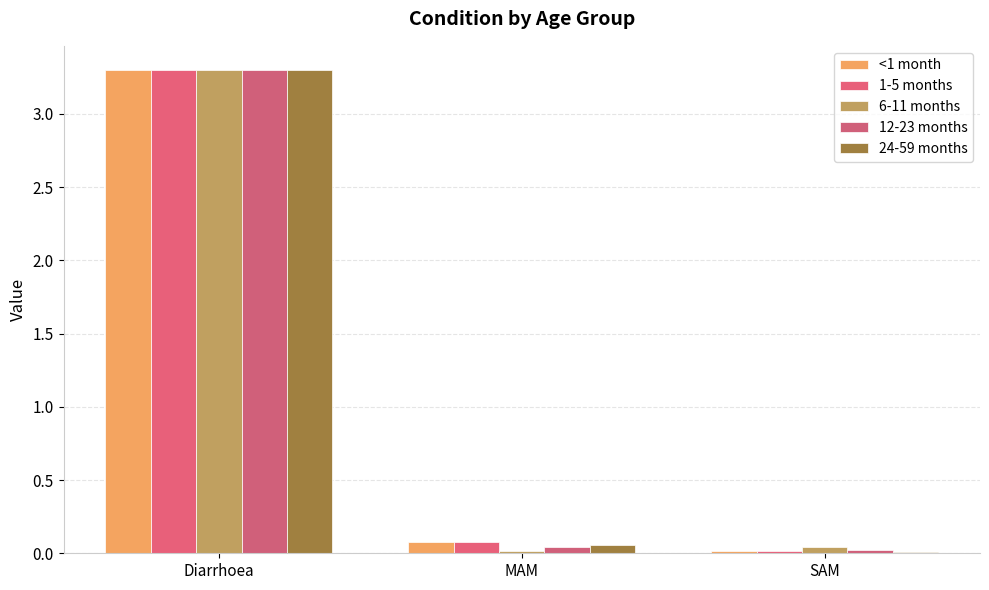

What is the label of the 2nd bar from the right?

MAM